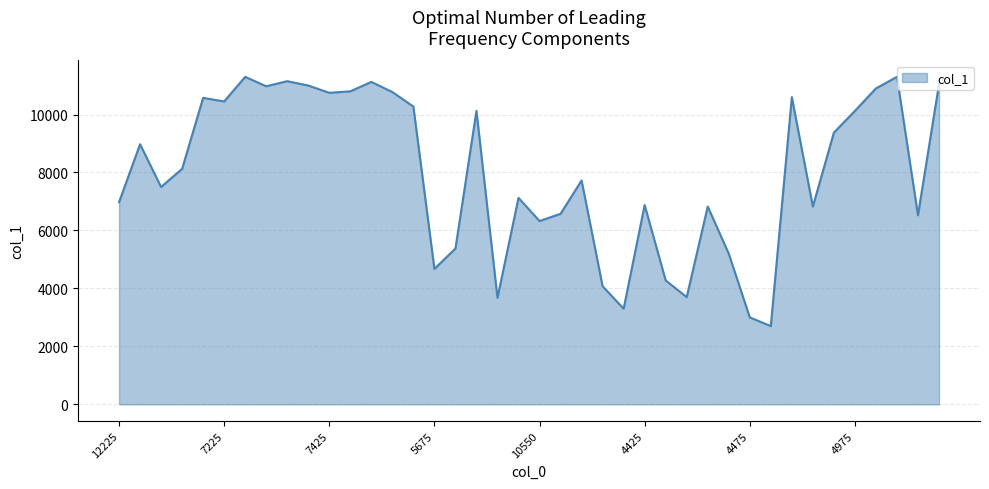

What is the difference between the maximum and minimum values?

8600